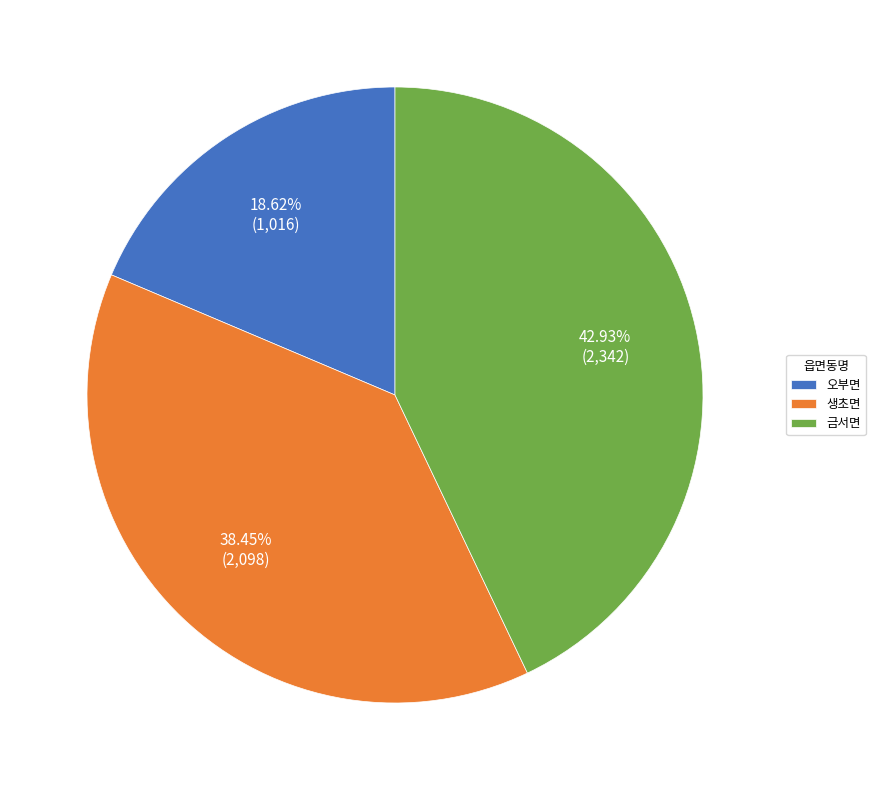

Is it true that 오부면 is 19% of the pie?

True